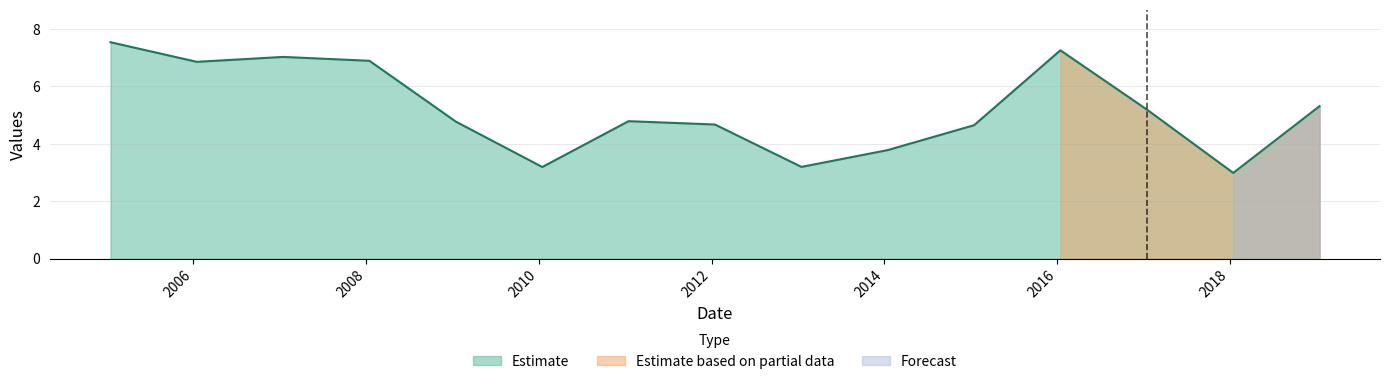

What is the sum of all values?

78.1